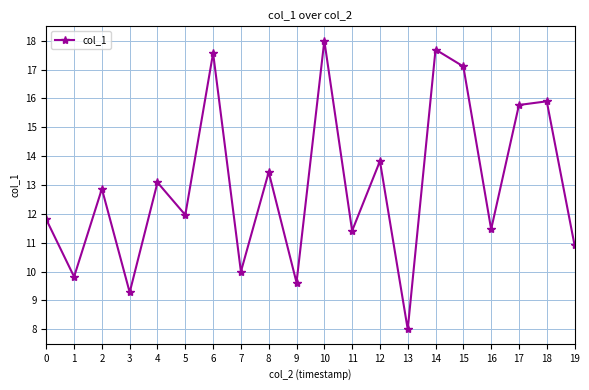

Reading left to right, list all the values displayed in this chart.

11.8	9.8	12.9	9.3	13.1	12.0	17.6	10.0	13.4	9.6	18.0	11.4	13.8	8.0	17.7	17.1	11.5	15.8	15.9	10.9